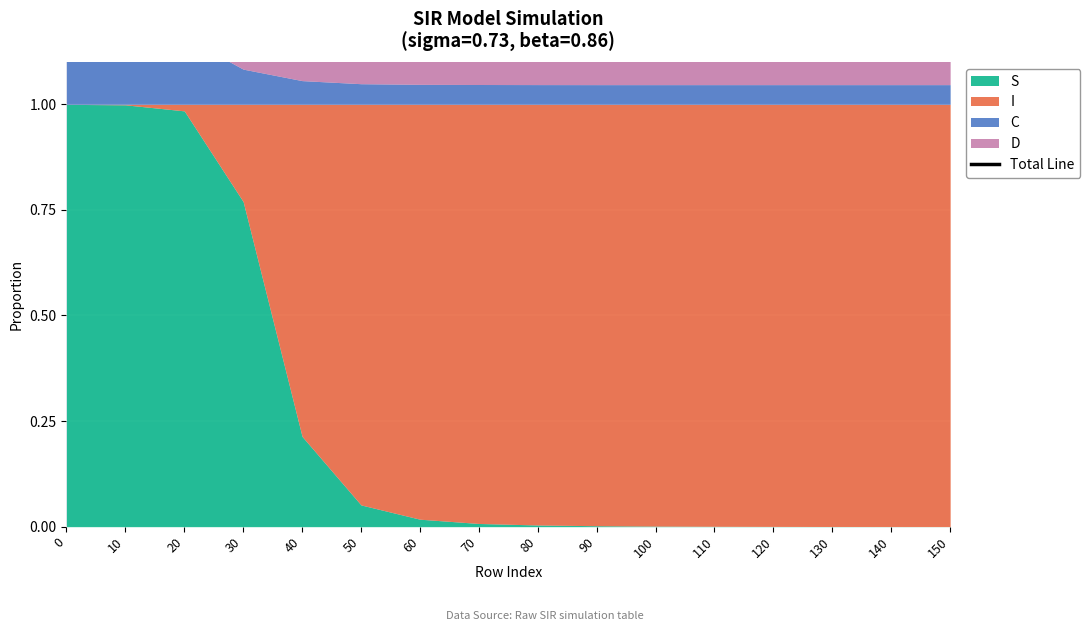

The D series shows 1.6 at 100. True or false?

False